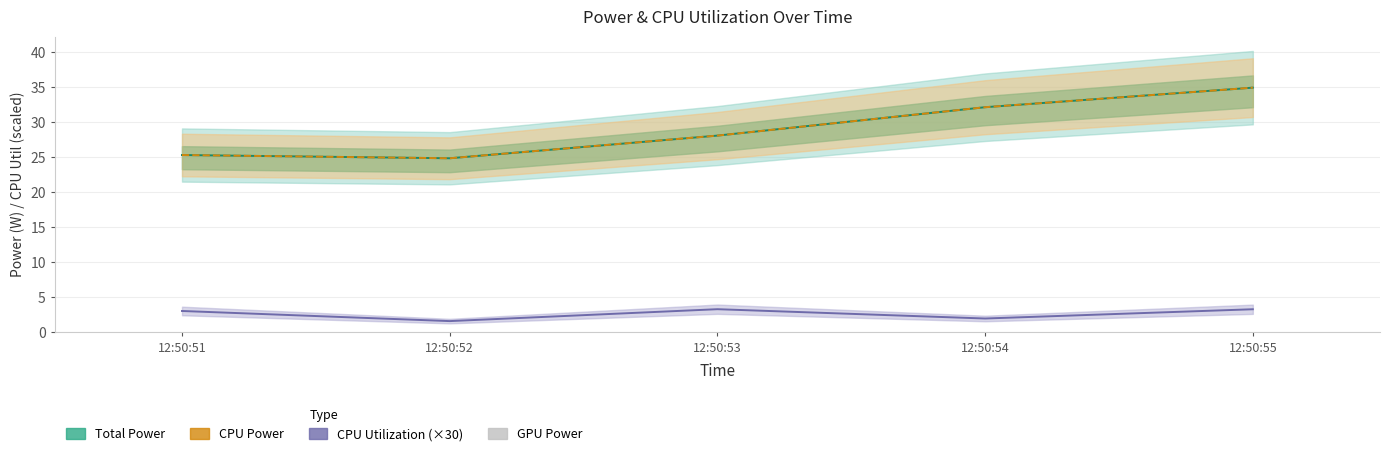

Which has a higher value, 12:50:54 or 12:50:55?

12:50:55